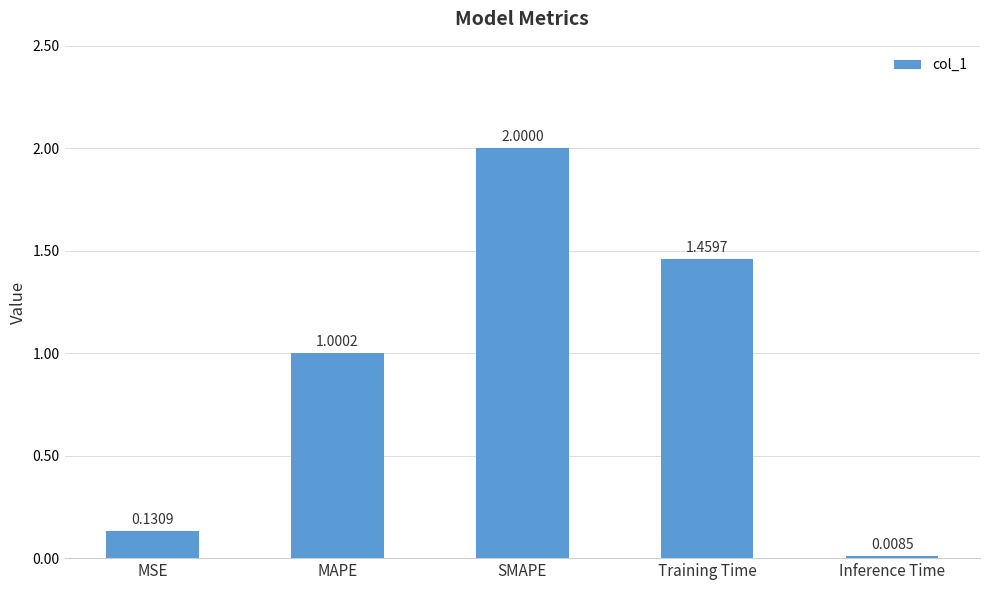

Which has a higher value, MSE or SMAPE?

SMAPE